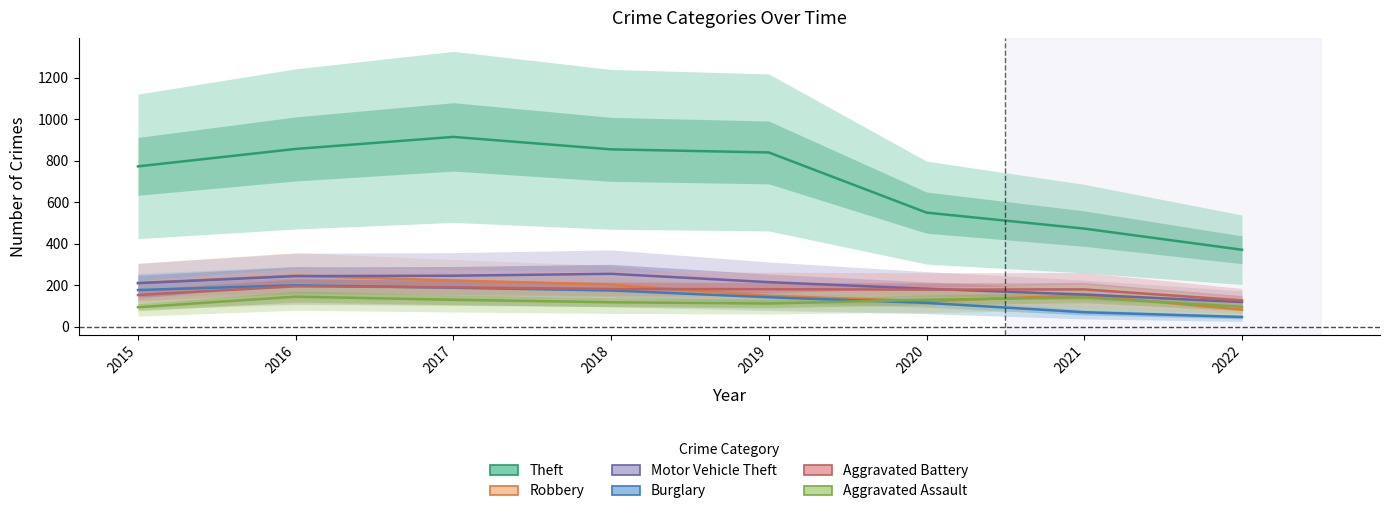

How many values in the Aggravated Battery series exceed 182?

3